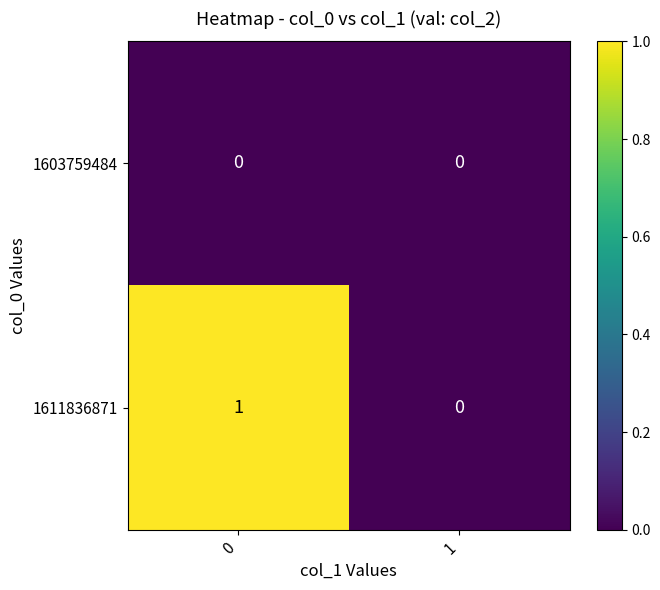

The value of 1611836871 at 0 is 0. True or false?

False